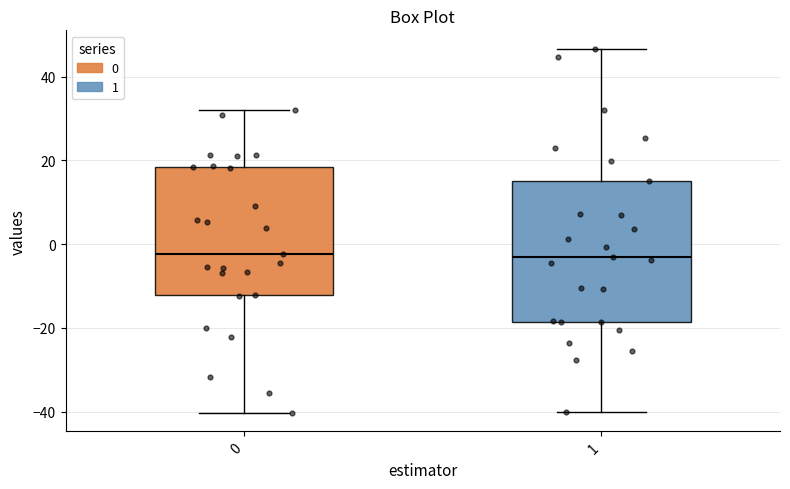

Reading left to right, transcribe this box plot: for each box, give where its median line is, the range the box spans, and where its two whiskers end, as read against the y-axis. The values are not printed on the chart, so give them approximately, as read against the axis.

0: median -2, box -12 to 18, whiskers -40 to 32
1: median -4, box -18 to 16, whiskers -40 to 46